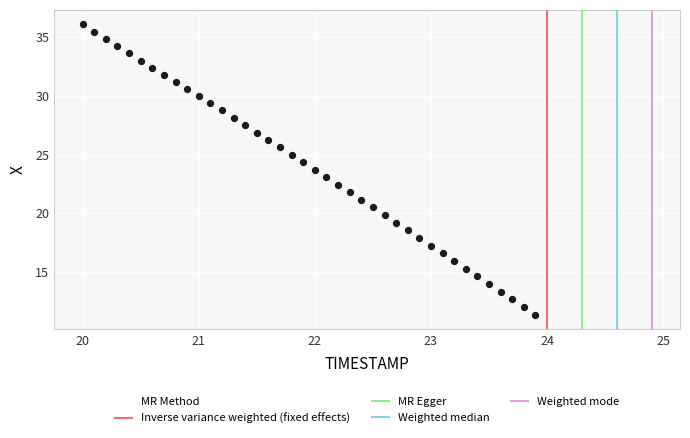

What is the range of X values (max minus min)?

3.9